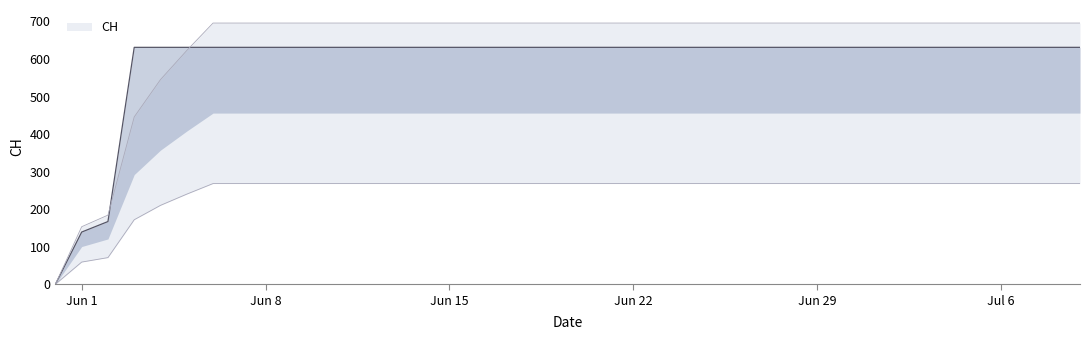

True or false: the data shows 631 at 2020-06-07.

True